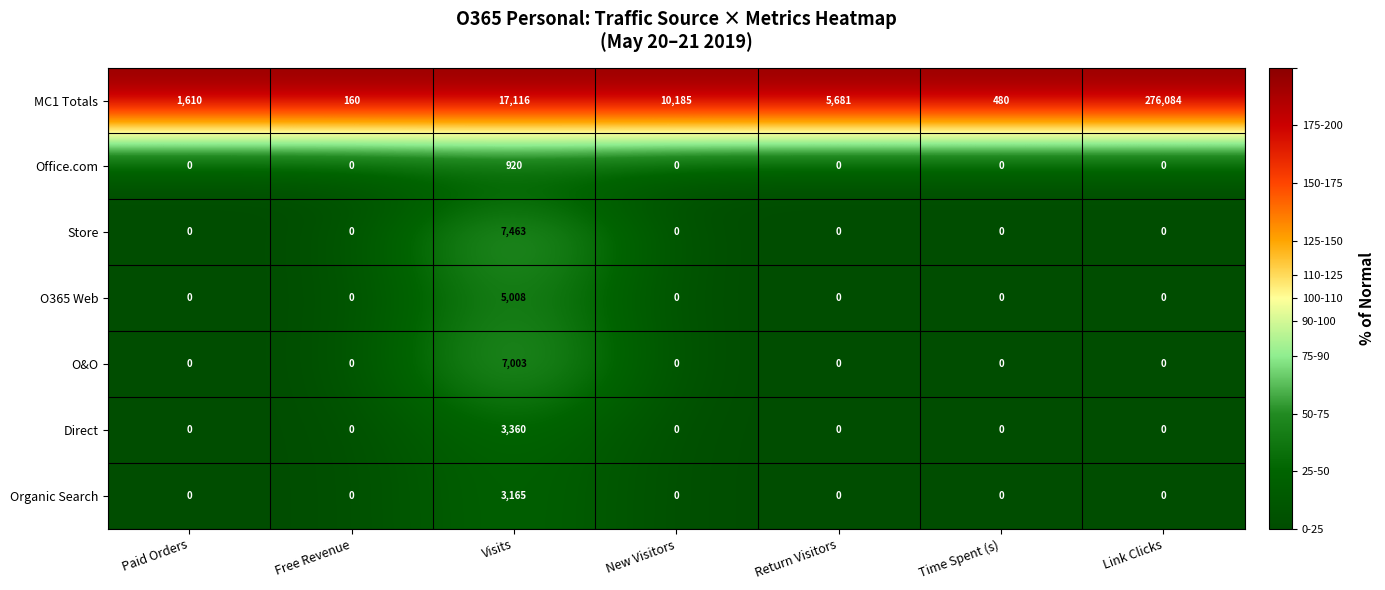

Count the number of data series in this chart.

7